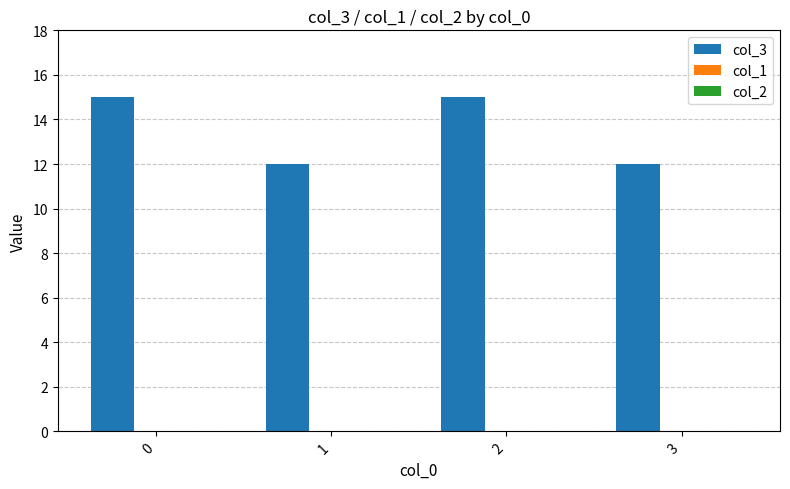

What is the value of the 2nd bar from the left?

12